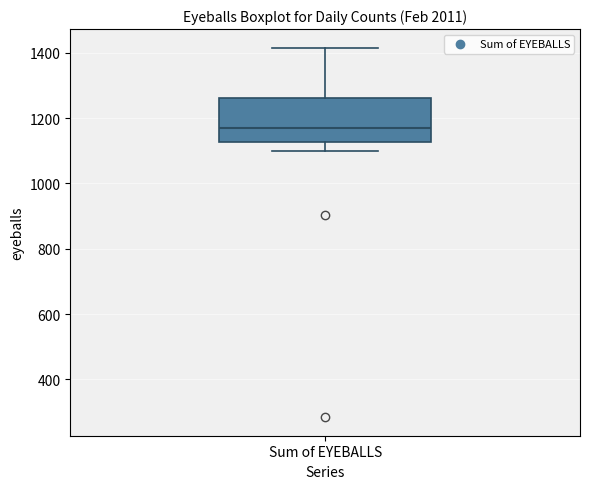

Transcribe this box plot: give where the median line is, the range the box spans, and where the two whiskers end, as read against the y-axis. The values are not printed on the chart, so give them approximately, as read against the axis.

median 1180, box 1120 to 1260, whiskers 1100 to 1420